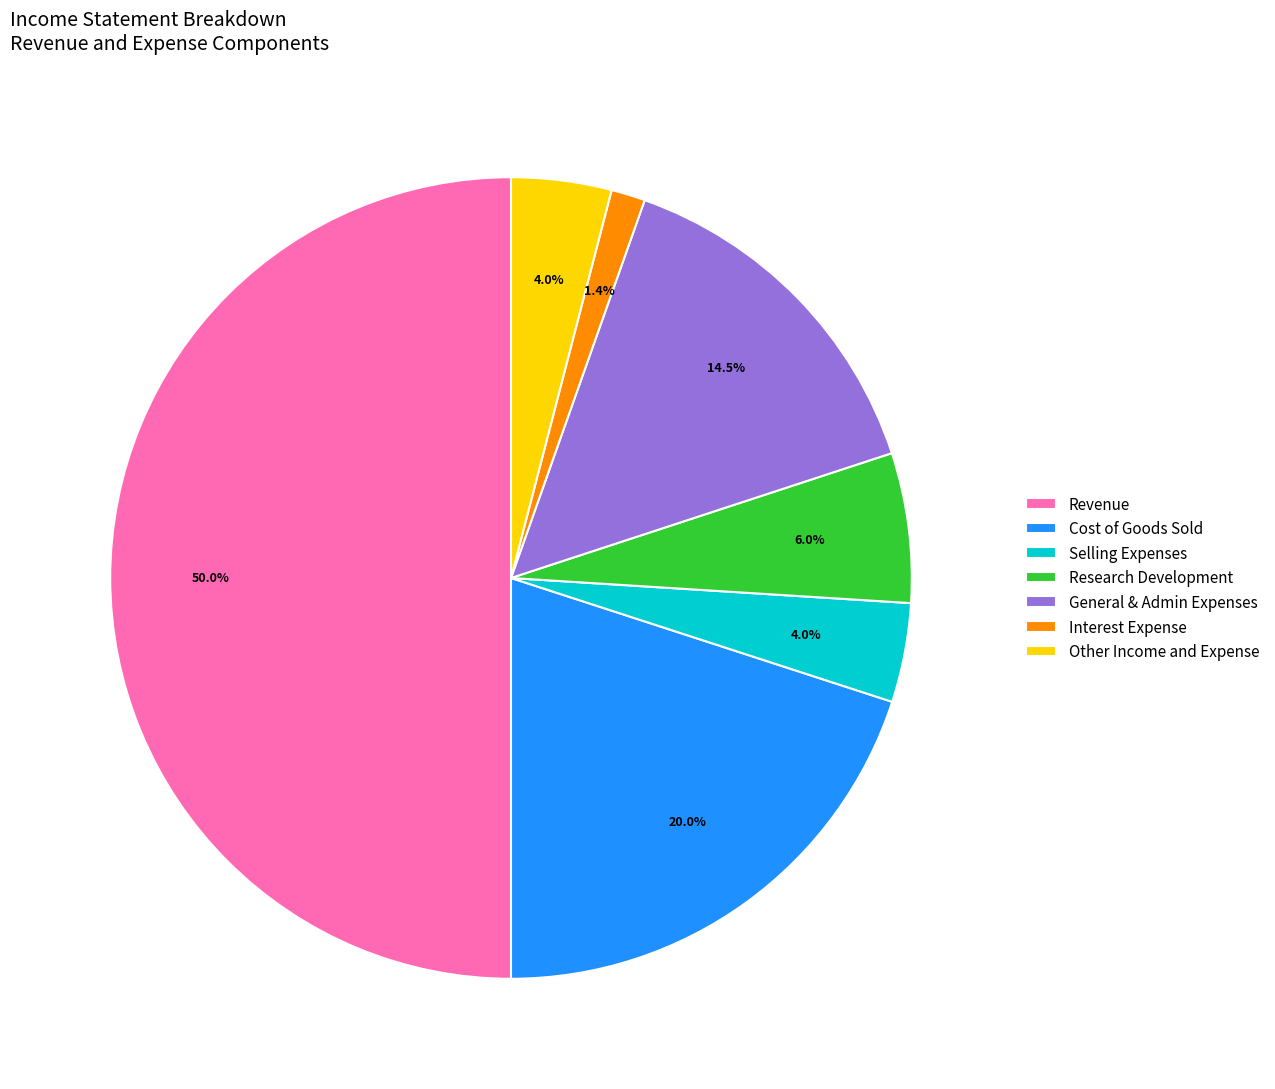

The Other Income and Expense slice represents 4% of the pie. True or false?

True